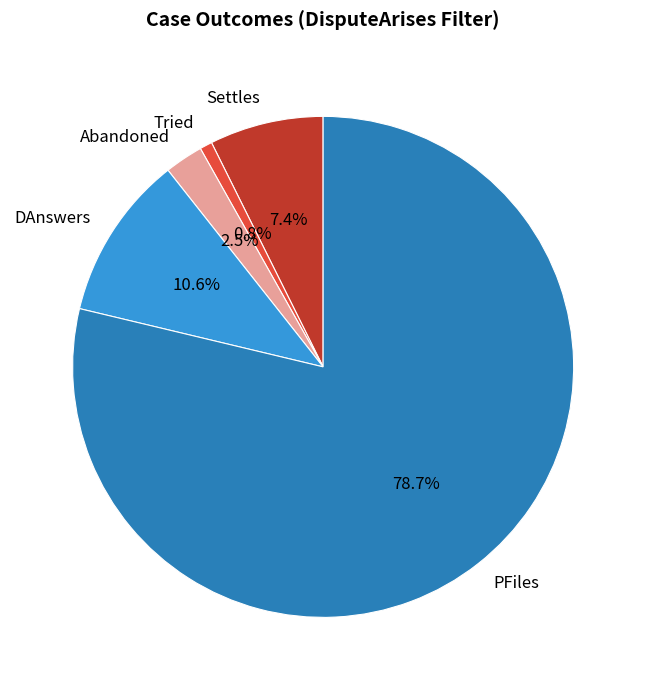

To the nearest percent, what is the combined percentage of Settles and DAnswers?

18%